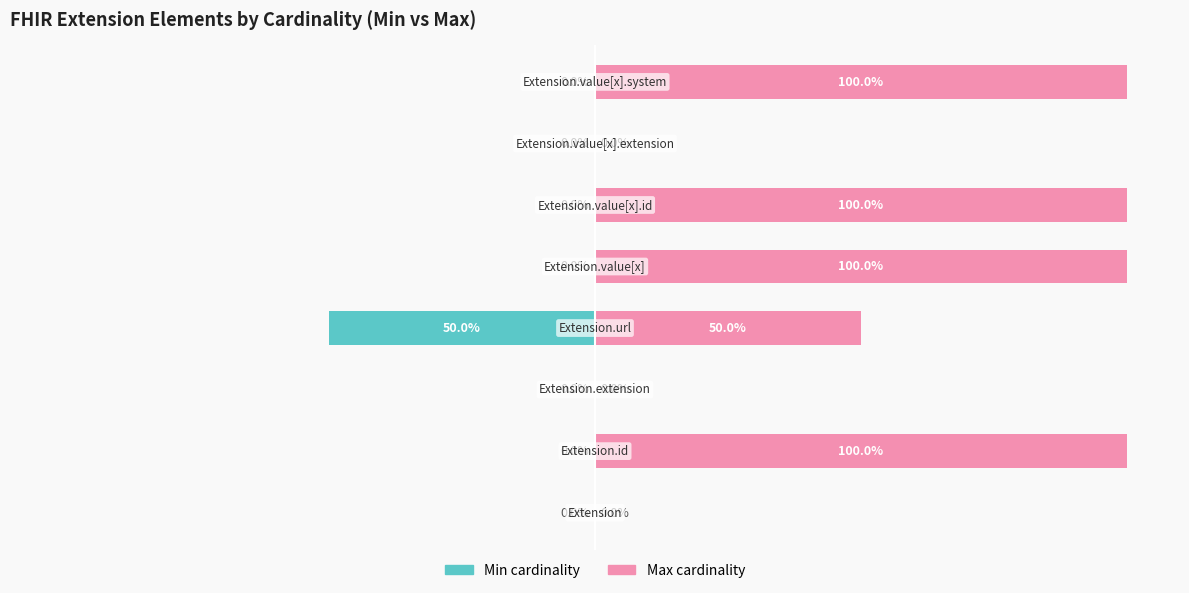

Does the chart contain any negative values?

Yes